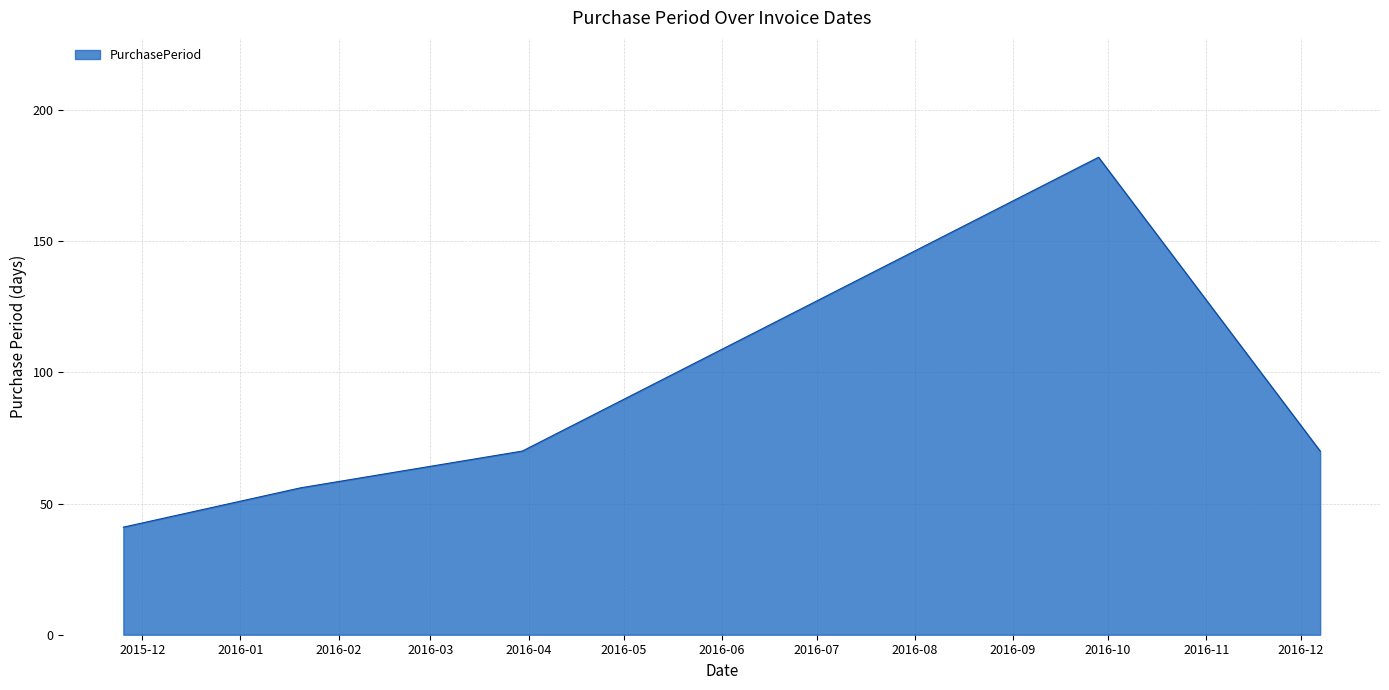

What is the smallest value displayed?

41